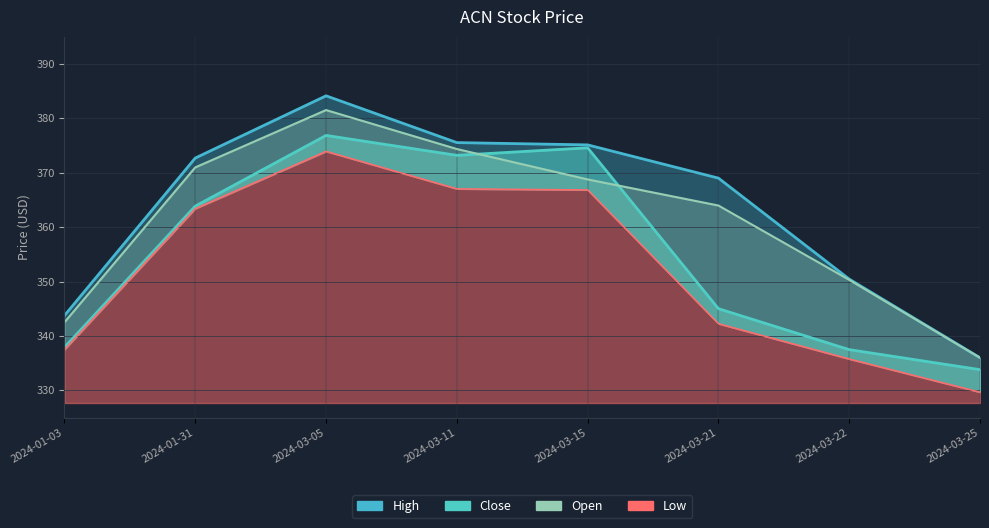

How many data points in Open are less than 368?

4